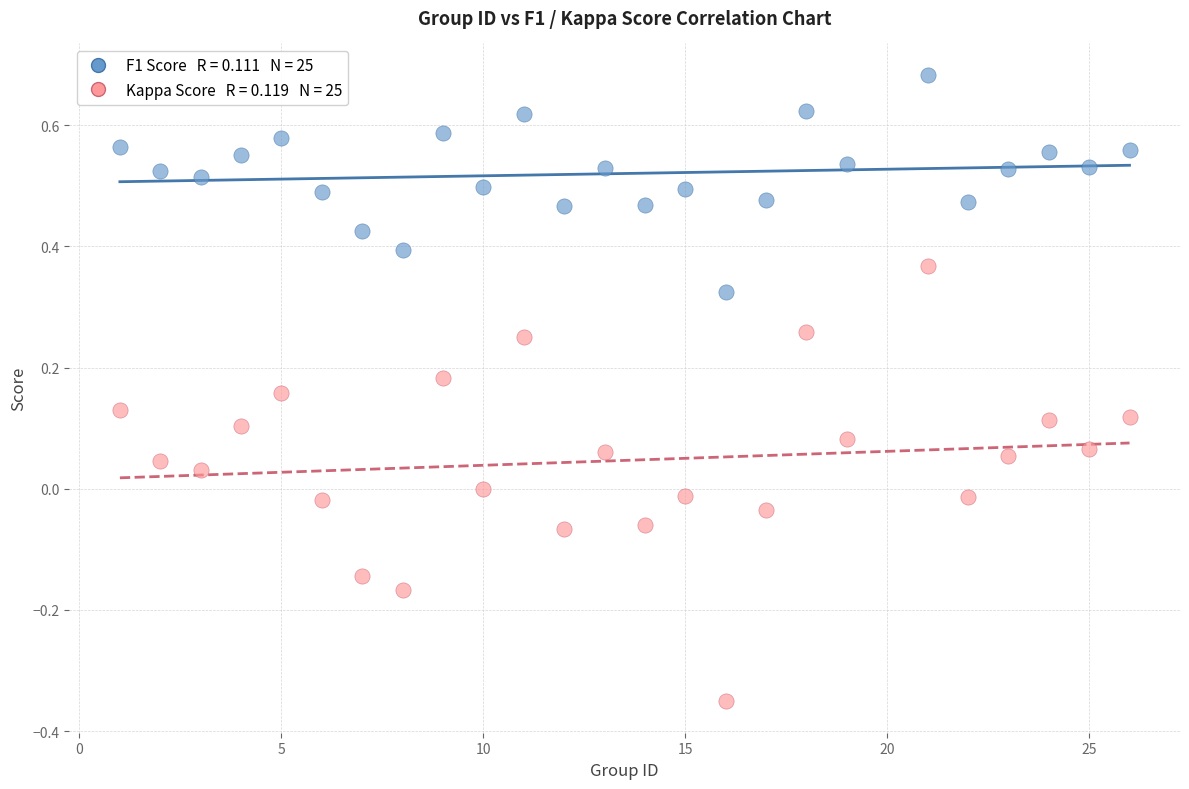

Across all data points, what is the range of X values (max minus min)?

25.0